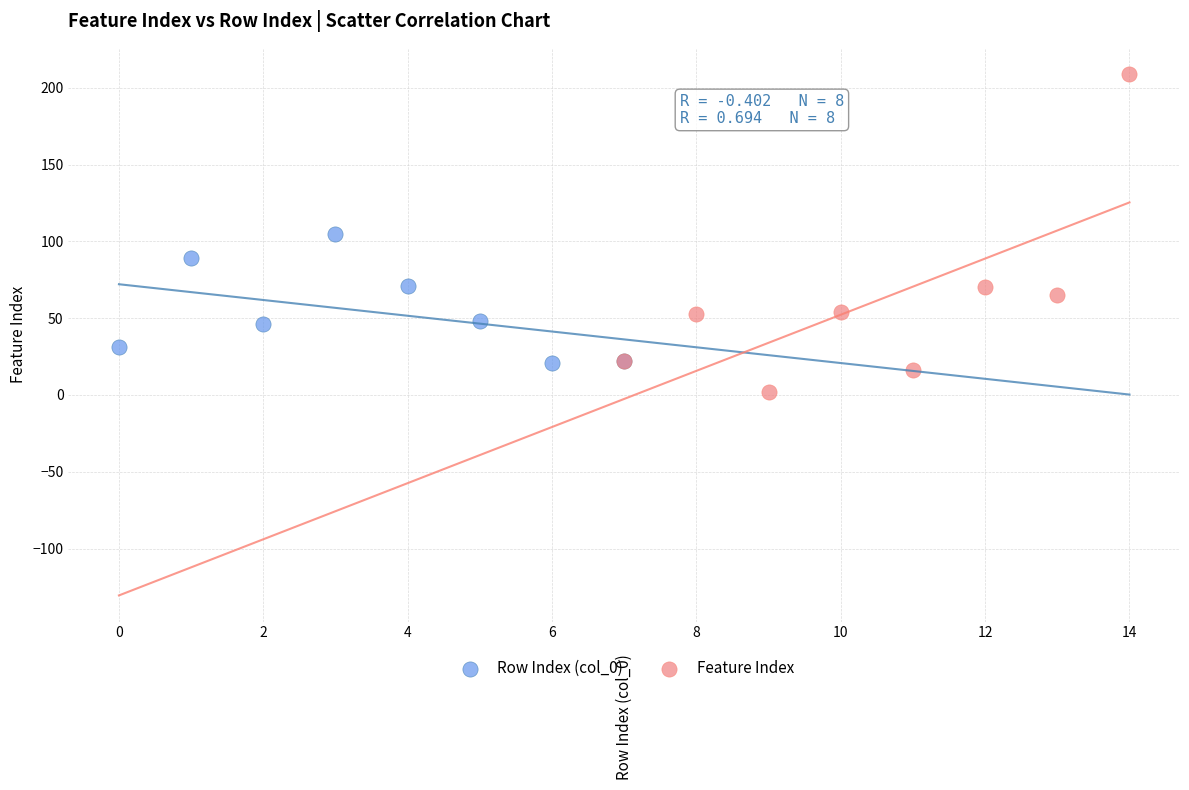

Which series reaches the minimum Y coordinate?

Feature Index